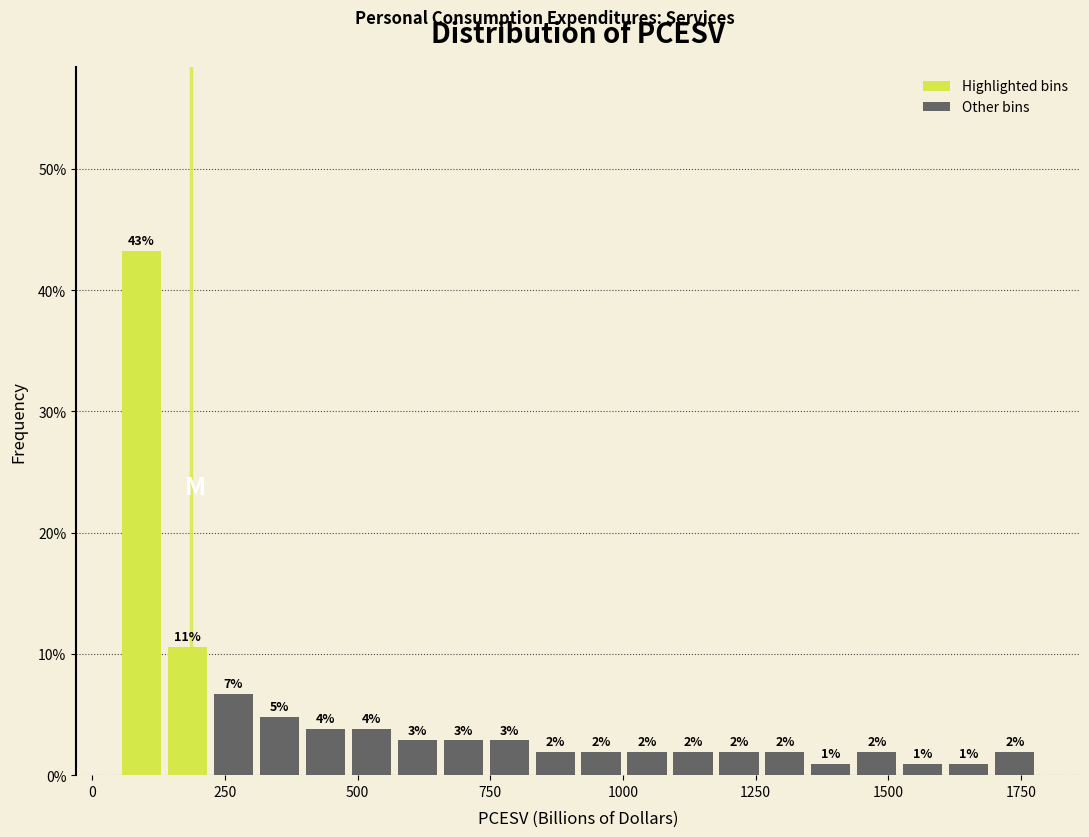

Around what value on the x-axis is the tallest bar? Give the approximate position of its centre, as read against the axis.

100